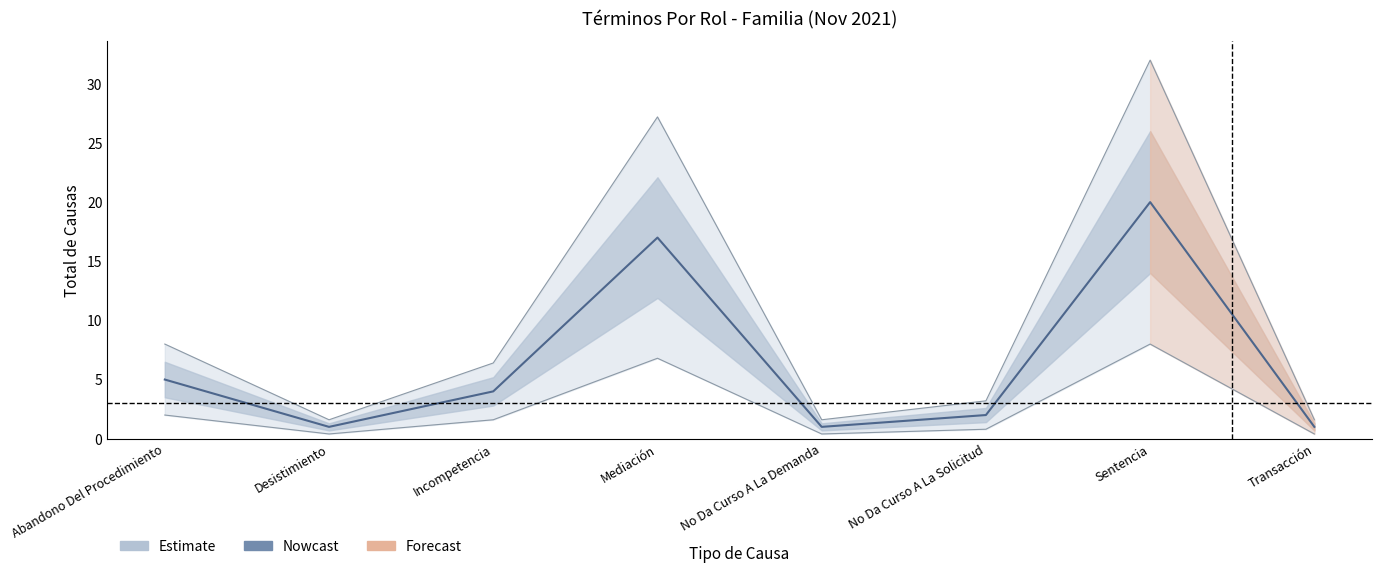

Reading right to left, list all the values displayed in this chart.

Transacción=1	Sentencia=20	No Da Curso A La Solicitud=2	No Da Curso A La Demanda=1	Mediación=17	Incompetencia=4	Desistimiento=1	Abandono Del Procedimiento=5